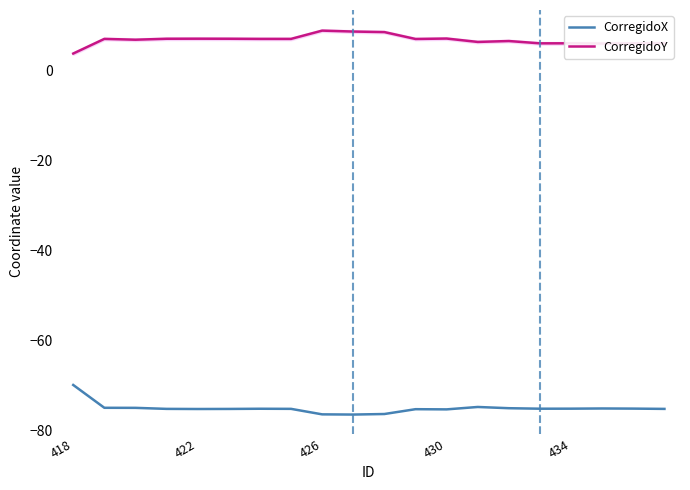

What is the value of the CorregidoX point at the 7th from the left?

-75.2